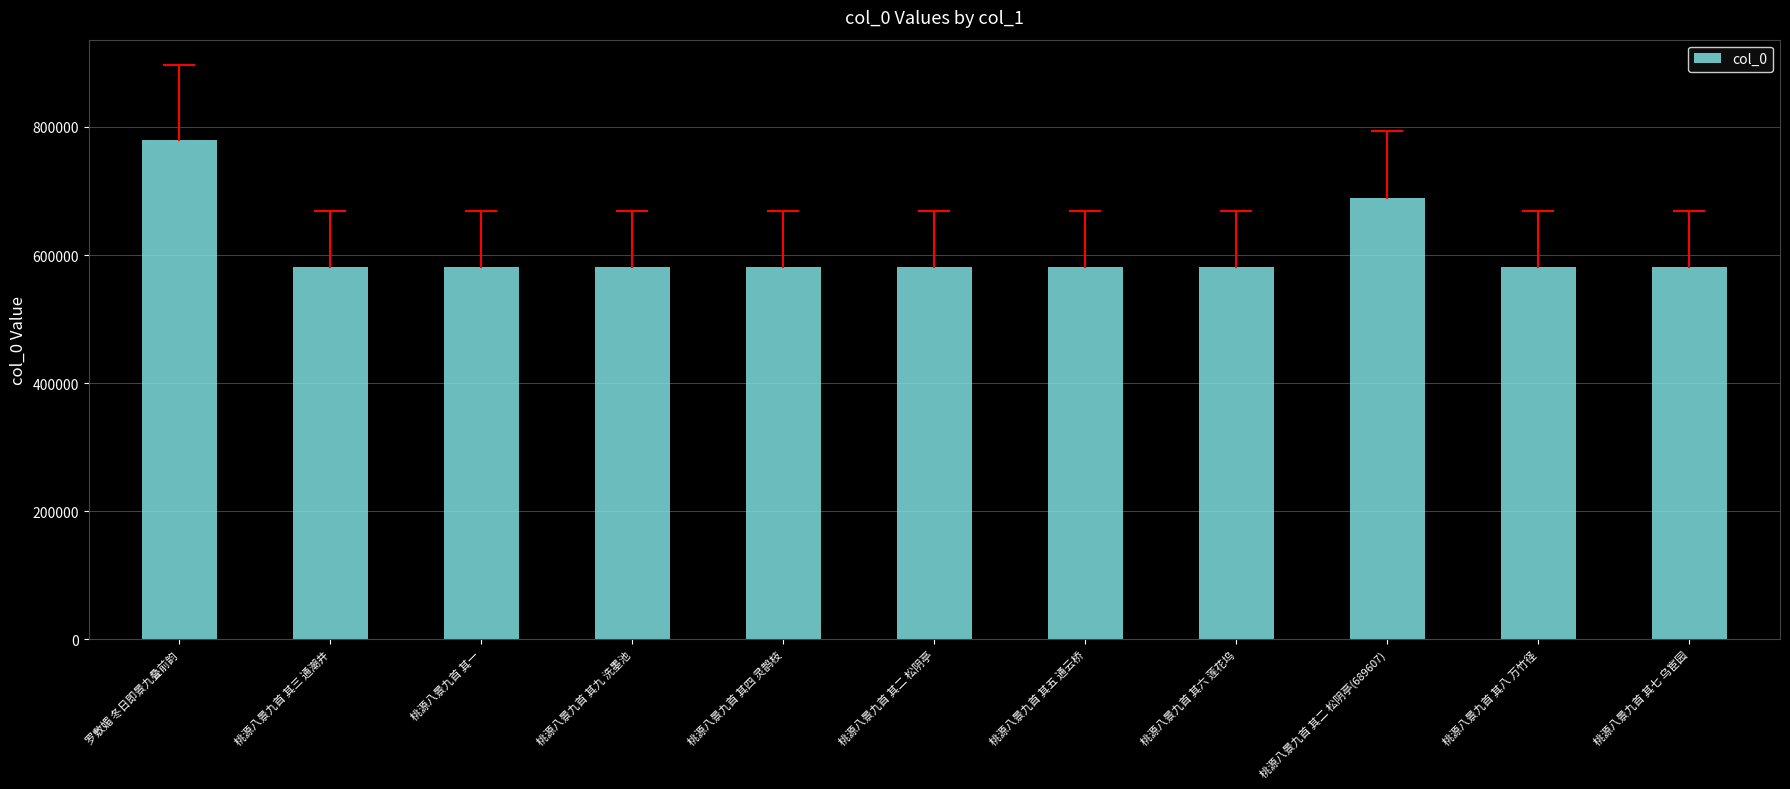

Where does the data first go above 581458?

罗敷媚 冬日即景九叠前韵